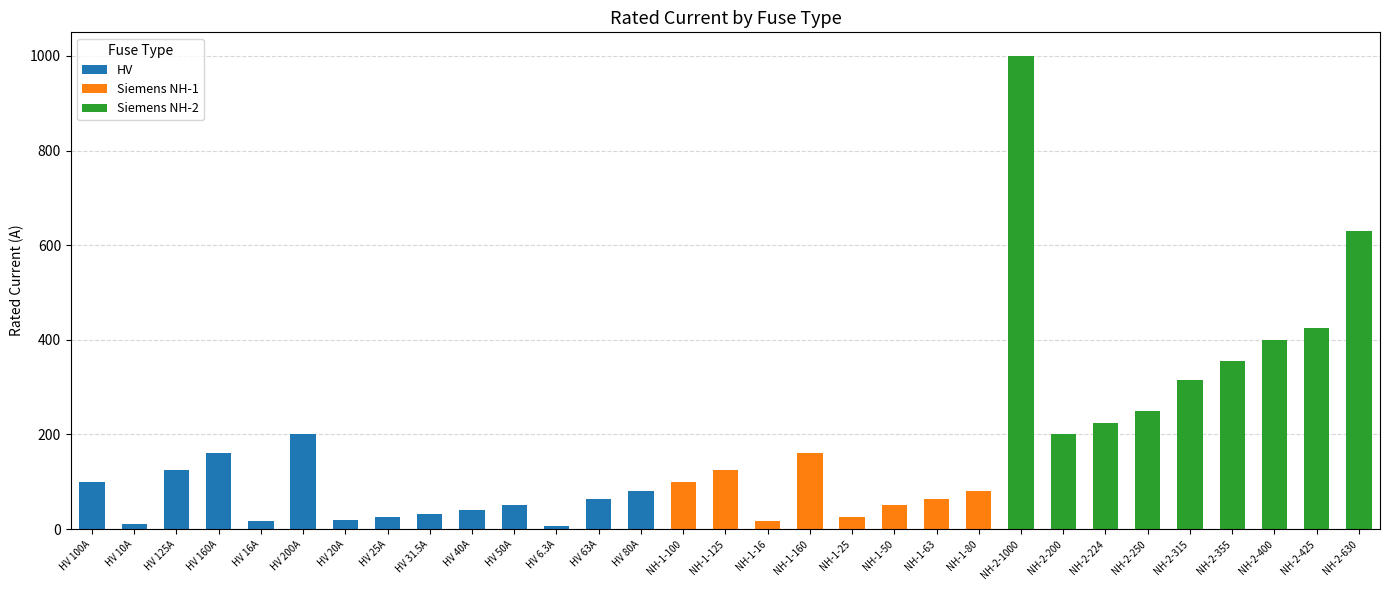

What is the total value across all series at HV 50A?

50.0